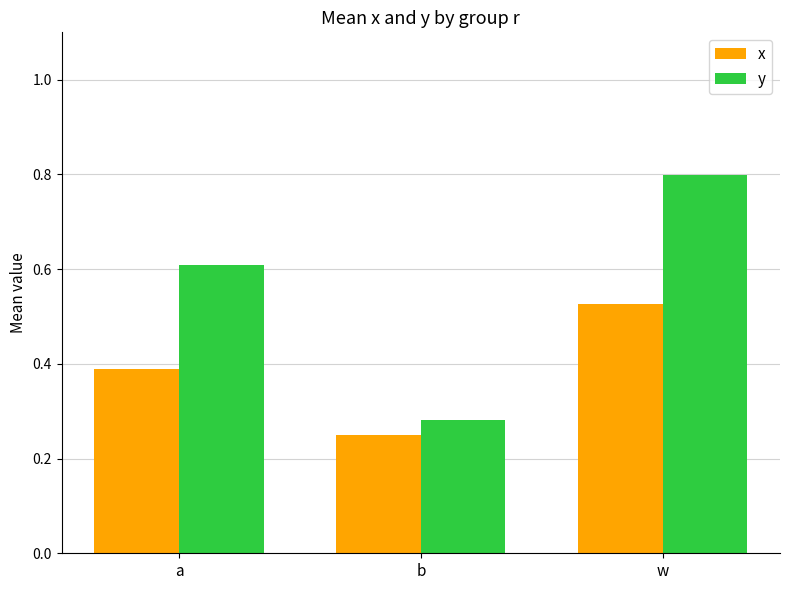

The x series shows 0.8 at w. True or false?

False